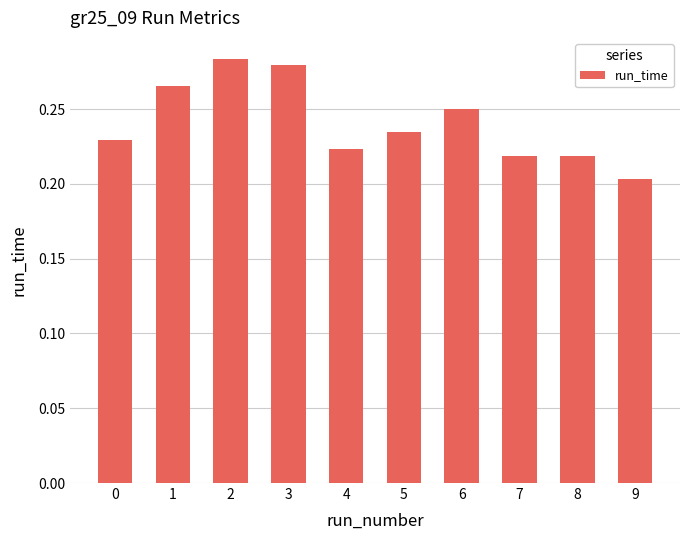

Is it true that the value at 9 is 0.0?

False